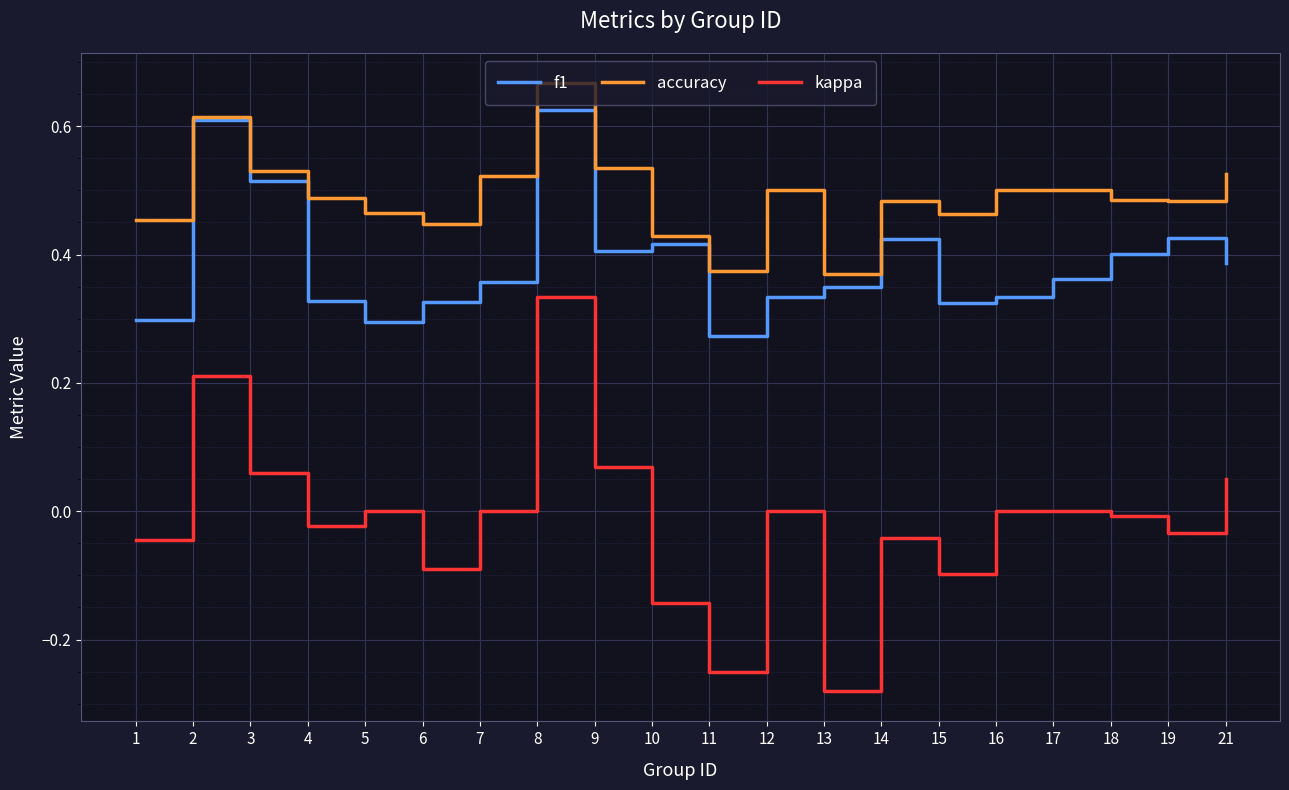

What is the total value across all series at 17?

0.9